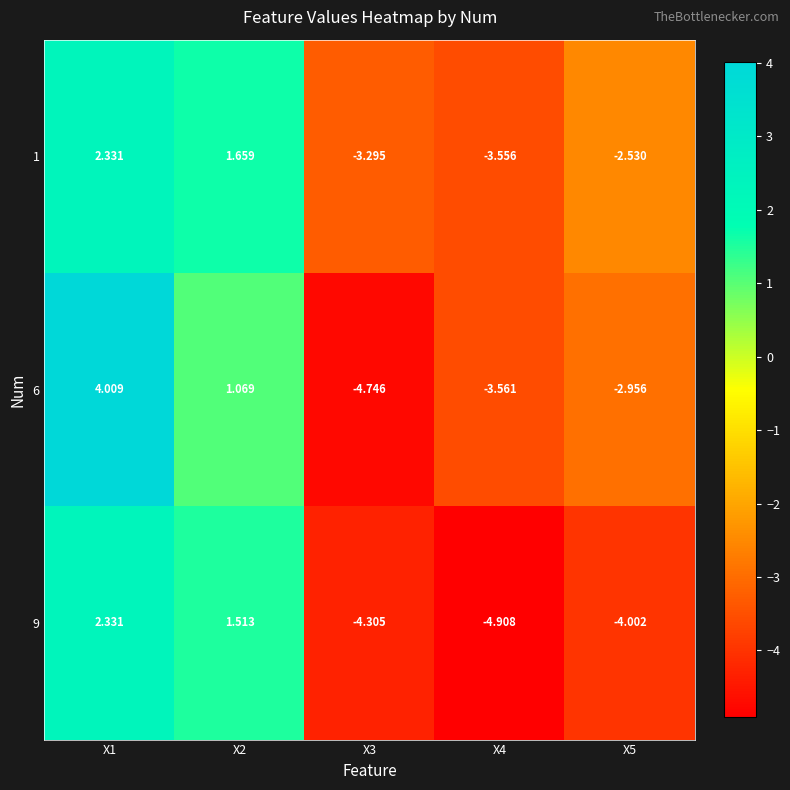

Is the value of 9 at X5 greater than the value of 1 at X4?

No